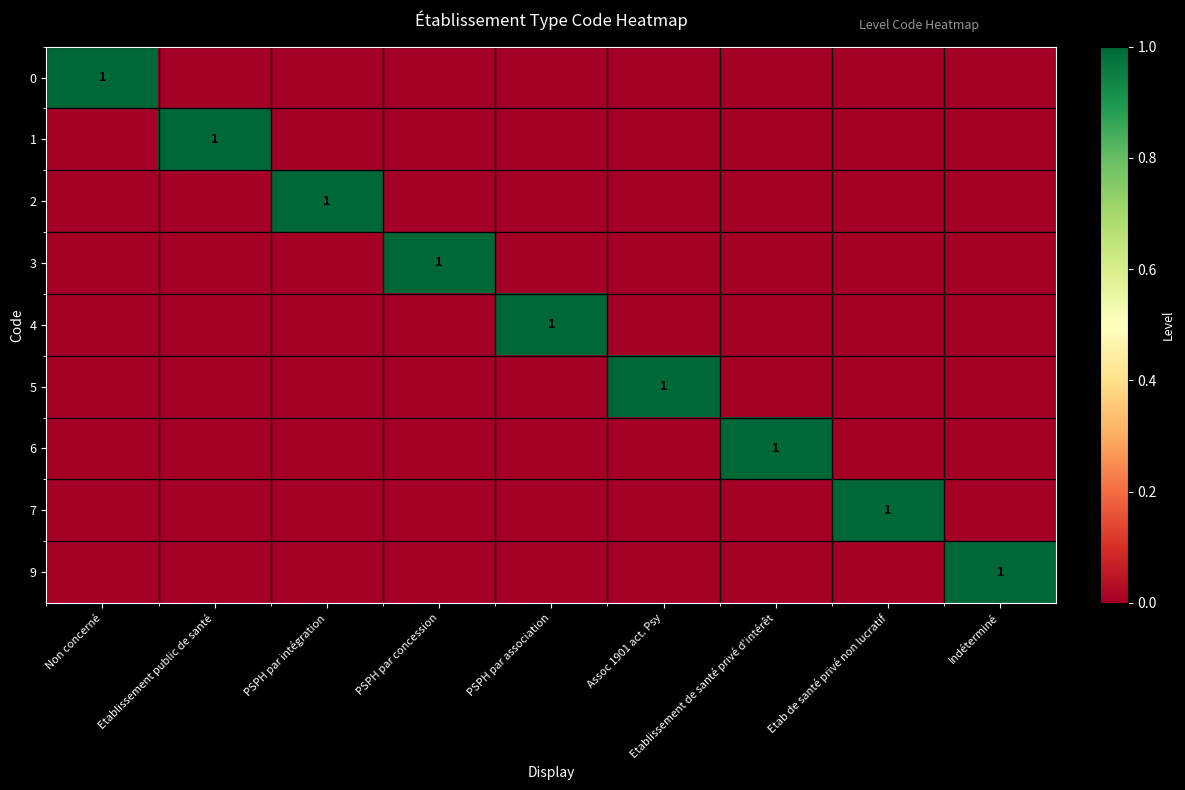

Rank the series at Assoc 1901 act. Psy from highest to lowest value.

5, 0, 1, 2, 3, 4, 6, 7, 9